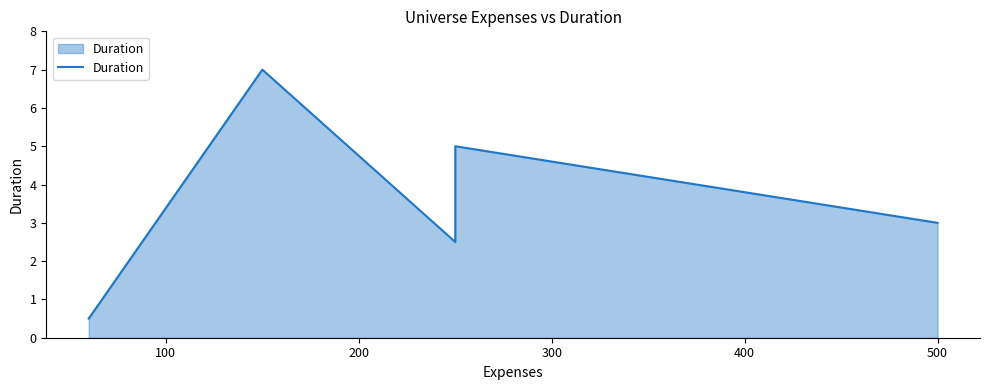

What is the smallest value displayed?

0.5